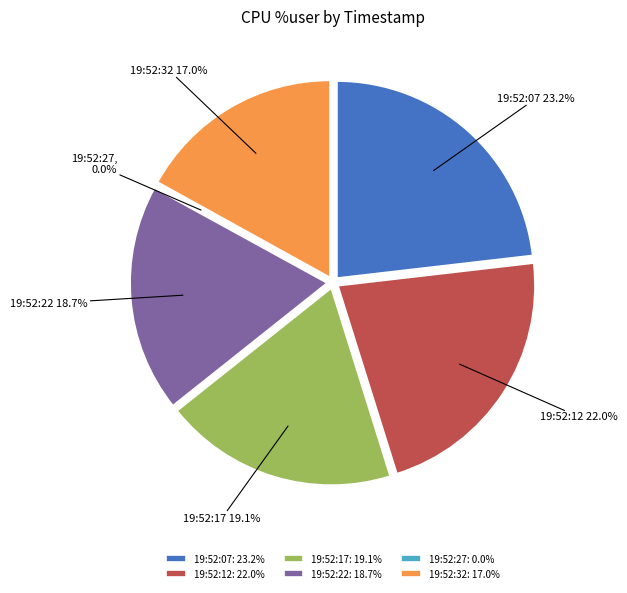

To the nearest percent, what percentage of the pie is 19:52:22?

19%